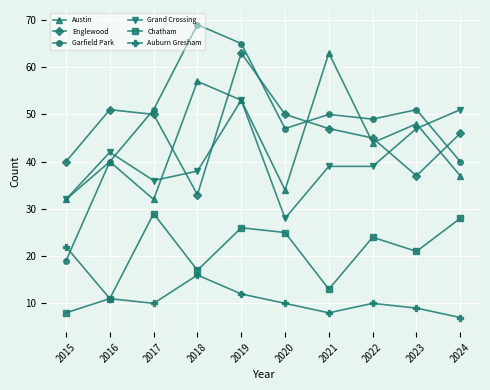

How many data points in Garfield Park are less than 50?

5